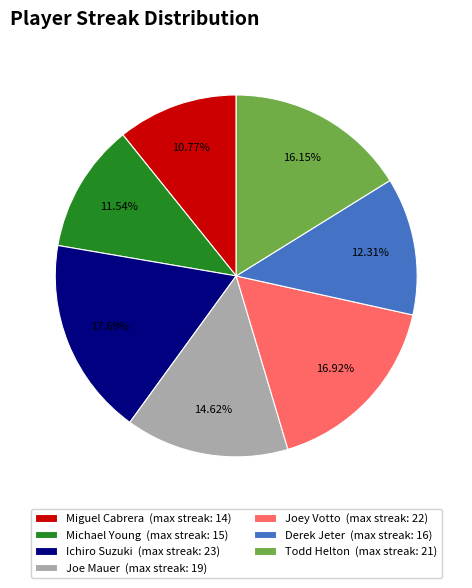

How many slices are in this pie chart?

7